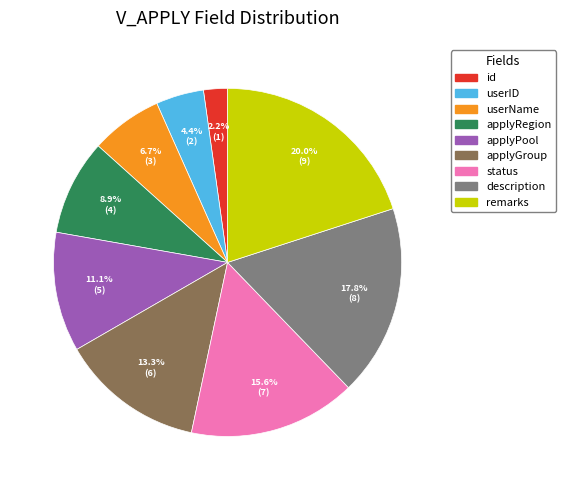

Does any single category account for the majority?

No